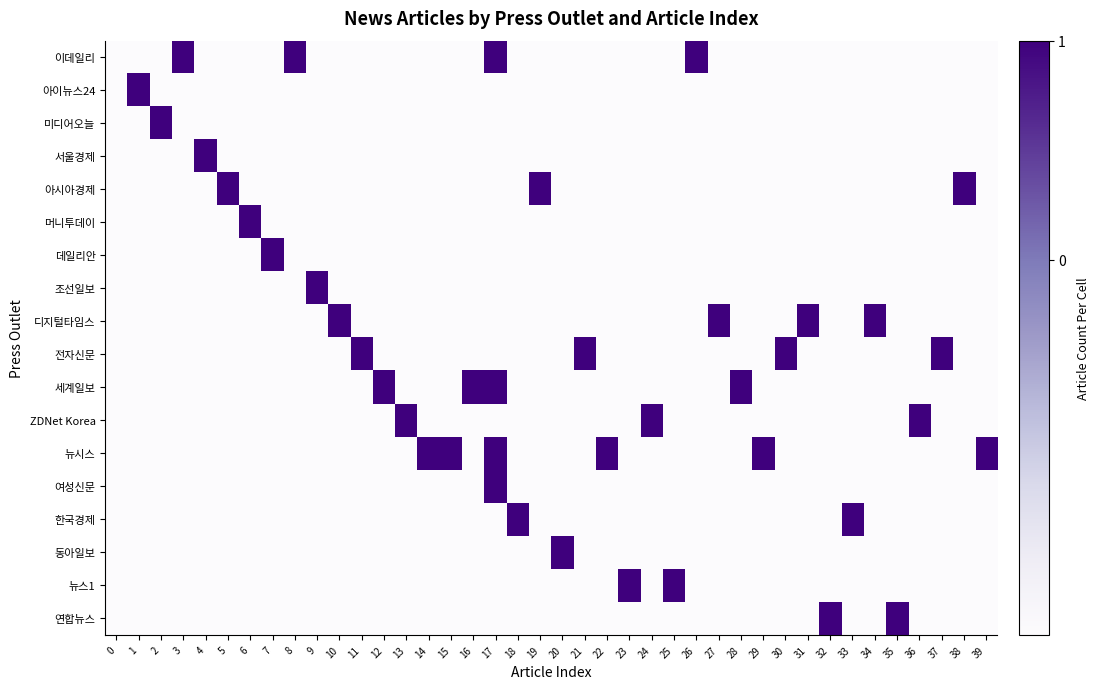

Reading left to right, extract all data points from this chart.

이데일리: 0=-0.3	1=-0.3	2=-0.3	3=0.2	4=-0.3	5=-0.3	6=-0.3	7=-0.3	8=0.2	9=-0.3	10=-0.3	11=-0.3	12=-0.3	13=-0.3	14=-0.3	15=-0.3	16=-0.3	17=0.2	18=-0.3	19=-0.3	20=-0.3	21=-0.3	22=-0.3	23=-0.3	24=-0.3	25=-0.3	26=0.2	27=-0.3	28=-0.3	29=-0.3	30=-0.3	31=-0.3	32=-0.3	33=-0.3	34=-0.3	35=-0.3	36=-0.3	37=-0.3	38=-0.3	39=-0.3
아이뉴스24: 0=-0.3	1=0.2	2=-0.3	3=-0.3	4=-0.3	5=-0.3	6=-0.3	7=-0.3	8=-0.3	9=-0.3	10=-0.3	11=-0.3	12=-0.3	13=-0.3	14=-0.3	15=-0.3	16=-0.3	17=-0.3	18=-0.3	19=-0.3	20=-0.3	21=-0.3	22=-0.3	23=-0.3	24=-0.3	25=-0.3	26=-0.3	27=-0.3	28=-0.3	29=-0.3	30=-0.3	31=-0.3	32=-0.3	33=-0.3	34=-0.3	35=-0.3	36=-0.3	37=-0.3	38=-0.3	39=-0.3
미디어오늘: 0=-0.3	1=-0.3	2=0.2	3=-0.3	4=-0.3	5=-0.3	6=-0.3	7=-0.3	8=-0.3	9=-0.3	10=-0.3	11=-0.3	12=-0.3	13=-0.3	14=-0.3	15=-0.3	16=-0.3	17=-0.3	18=-0.3	19=-0.3	20=-0.3	21=-0.3	22=-0.3	23=-0.3	24=-0.3	25=-0.3	26=-0.3	27=-0.3	28=-0.3	29=-0.3	30=-0.3	31=-0.3	32=-0.3	33=-0.3	34=-0.3	35=-0.3	36=-0.3	37=-0.3	38=-0.3	39=-0.3
서울경제: 0=-0.3	1=-0.3	2=-0.3	3=-0.3	4=0.2	5=-0.3	6=-0.3	7=-0.3	8=-0.3	9=-0.3	10=-0.3	11=-0.3	12=-0.3	13=-0.3	14=-0.3	15=-0.3	16=-0.3	17=-0.3	18=-0.3	19=-0.3	20=-0.3	21=-0.3	22=-0.3	23=-0.3	24=-0.3	25=-0.3	26=-0.3	27=-0.3	28=-0.3	29=-0.3	30=-0.3	31=-0.3	32=-0.3	33=-0.3	34=-0.3	35=-0.3	36=-0.3	37=-0.3	38=-0.3	39=-0.3
아시아경제: 0=-0.3	1=-0.3	2=-0.3	3=-0.3	4=-0.3	5=0.2	6=-0.3	7=-0.3	8=-0.3	9=-0.3	10=-0.3	11=-0.3	12=-0.3	13=-0.3	14=-0.3	15=-0.3	16=-0.3	17=-0.3	18=-0.3	19=0.2	20=-0.3	21=-0.3	22=-0.3	23=-0.3	24=-0.3	25=-0.3	26=-0.3	27=-0.3	28=-0.3	29=-0.3	30=-0.3	31=-0.3	32=-0.3	33=-0.3	34=-0.3	35=-0.3	36=-0.3	37=-0.3	38=0.2	39=-0.3
머니투데이: 0=-0.3	1=-0.3	2=-0.3	3=-0.3	4=-0.3	5=-0.3	6=0.2	7=-0.3	8=-0.3	9=-0.3	10=-0.3	11=-0.3	12=-0.3	13=-0.3	14=-0.3	15=-0.3	16=-0.3	17=-0.3	18=-0.3	19=-0.3	20=-0.3	21=-0.3	22=-0.3	23=-0.3	24=-0.3	25=-0.3	26=-0.3	27=-0.3	28=-0.3	29=-0.3	30=-0.3	31=-0.3	32=-0.3	33=-0.3	34=-0.3	35=-0.3	36=-0.3	37=-0.3	38=-0.3	39=-0.3
데일리안: 0=-0.3	1=-0.3	2=-0.3	3=-0.3	4=-0.3	5=-0.3	6=-0.3	7=0.2	8=-0.3	9=-0.3	10=-0.3	11=-0.3	12=-0.3	13=-0.3	14=-0.3	15=-0.3	16=-0.3	17=-0.3	18=-0.3	19=-0.3	20=-0.3	21=-0.3	22=-0.3	23=-0.3	24=-0.3	25=-0.3	26=-0.3	27=-0.3	28=-0.3	29=-0.3	30=-0.3	31=-0.3	32=-0.3	33=-0.3	34=-0.3	35=-0.3	36=-0.3	37=-0.3	38=-0.3	39=-0.3
조선일보: 0=-0.3	1=-0.3	2=-0.3	3=-0.3	4=-0.3	5=-0.3	6=-0.3	7=-0.3	8=-0.3	9=0.2	10=-0.3	11=-0.3	12=-0.3	13=-0.3	14=-0.3	15=-0.3	16=-0.3	17=-0.3	18=-0.3	19=-0.3	20=-0.3	21=-0.3	22=-0.3	23=-0.3	24=-0.3	25=-0.3	26=-0.3	27=-0.3	28=-0.3	29=-0.3	30=-0.3	31=-0.3	32=-0.3	33=-0.3	34=-0.3	35=-0.3	36=-0.3	37=-0.3	38=-0.3	39=-0.3
디지털타임스: 0=-0.3	1=-0.3	2=-0.3	3=-0.3	4=-0.3	5=-0.3	6=-0.3	7=-0.3	8=-0.3	9=-0.3	10=0.2	11=-0.3	12=-0.3	13=-0.3	14=-0.3	15=-0.3	16=-0.3	17=-0.3	18=-0.3	19=-0.3	20=-0.3	21=-0.3	22=-0.3	23=-0.3	24=-0.3	25=-0.3	26=-0.3	27=0.2	28=-0.3	29=-0.3	30=-0.3	31=0.2	32=-0.3	33=-0.3	34=0.2	35=-0.3	36=-0.3	37=-0.3	38=-0.3	39=-0.3
전자신문: 0=-0.3	1=-0.3	2=-0.3	3=-0.3	4=-0.3	5=-0.3	6=-0.3	7=-0.3	8=-0.3	9=-0.3	10=-0.3	11=0.2	12=-0.3	13=-0.3	14=-0.3	15=-0.3	16=-0.3	17=-0.3	18=-0.3	19=-0.3	20=-0.3	21=0.2	22=-0.3	23=-0.3	24=-0.3	25=-0.3	26=-0.3	27=-0.3	28=-0.3	29=-0.3	30=0.2	31=-0.3	32=-0.3	33=-0.3	34=-0.3	35=-0.3	36=-0.3	37=0.2	38=-0.3	39=-0.3
세계일보: 0=-0.3	1=-0.3	2=-0.3	3=-0.3	4=-0.3	5=-0.3	6=-0.3	7=-0.3	8=-0.3	9=-0.3	10=-0.3	11=-0.3	12=0.2	13=-0.3	14=-0.3	15=-0.3	16=0.2	17=0.2	18=-0.3	19=-0.3	20=-0.3	21=-0.3	22=-0.3	23=-0.3	24=-0.3	25=-0.3	26=-0.3	27=-0.3	28=0.2	29=-0.3	30=-0.3	31=-0.3	32=-0.3	33=-0.3	34=-0.3	35=-0.3	36=-0.3	37=-0.3	38=-0.3	39=-0.3
ZDNet Korea: 0=-0.3	1=-0.3	2=-0.3	3=-0.3	4=-0.3	5=-0.3	6=-0.3	7=-0.3	8=-0.3	9=-0.3	10=-0.3	11=-0.3	12=-0.3	13=0.2	14=-0.3	15=-0.3	16=-0.3	17=-0.3	18=-0.3	19=-0.3	20=-0.3	21=-0.3	22=-0.3	23=-0.3	24=0.2	25=-0.3	26=-0.3	27=-0.3	28=-0.3	29=-0.3	30=-0.3	31=-0.3	32=-0.3	33=-0.3	34=-0.3	35=-0.3	36=0.2	37=-0.3	38=-0.3	39=-0.3
뉴시스: 0=-0.3	1=-0.3	2=-0.3	3=-0.3	4=-0.3	5=-0.3	6=-0.3	7=-0.3	8=-0.3	9=-0.3	10=-0.3	11=-0.3	12=-0.3	13=-0.3	14=0.2	15=0.2	16=-0.3	17=0.2	18=-0.3	19=-0.3	20=-0.3	21=-0.3	22=0.2	23=-0.3	24=-0.3	25=-0.3	26=-0.3	27=-0.3	28=-0.3	29=0.2	30=-0.3	31=-0.3	32=-0.3	33=-0.3	34=-0.3	35=-0.3	36=-0.3	37=-0.3	38=-0.3	39=0.2
여성신문: 0=-0.3	1=-0.3	2=-0.3	3=-0.3	4=-0.3	5=-0.3	6=-0.3	7=-0.3	8=-0.3	9=-0.3	10=-0.3	11=-0.3	12=-0.3	13=-0.3	14=-0.3	15=-0.3	16=-0.3	17=0.2	18=-0.3	19=-0.3	20=-0.3	21=-0.3	22=-0.3	23=-0.3	24=-0.3	25=-0.3	26=-0.3	27=-0.3	28=-0.3	29=-0.3	30=-0.3	31=-0.3	32=-0.3	33=-0.3	34=-0.3	35=-0.3	36=-0.3	37=-0.3	38=-0.3	39=-0.3
한국경제: 0=-0.3	1=-0.3	2=-0.3	3=-0.3	4=-0.3	5=-0.3	6=-0.3	7=-0.3	8=-0.3	9=-0.3	10=-0.3	11=-0.3	12=-0.3	13=-0.3	14=-0.3	15=-0.3	16=-0.3	17=-0.3	18=0.2	19=-0.3	20=-0.3	21=-0.3	22=-0.3	23=-0.3	24=-0.3	25=-0.3	26=-0.3	27=-0.3	28=-0.3	29=-0.3	30=-0.3	31=-0.3	32=-0.3	33=0.2	34=-0.3	35=-0.3	36=-0.3	37=-0.3	38=-0.3	39=-0.3
동아일보: 0=-0.3	1=-0.3	2=-0.3	3=-0.3	4=-0.3	5=-0.3	6=-0.3	7=-0.3	8=-0.3	9=-0.3	10=-0.3	11=-0.3	12=-0.3	13=-0.3	14=-0.3	15=-0.3	16=-0.3	17=-0.3	18=-0.3	19=-0.3	20=0.2	21=-0.3	22=-0.3	23=-0.3	24=-0.3	25=-0.3	26=-0.3	27=-0.3	28=-0.3	29=-0.3	30=-0.3	31=-0.3	32=-0.3	33=-0.3	34=-0.3	35=-0.3	36=-0.3	37=-0.3	38=-0.3	39=-0.3
뉴스1: 0=-0.3	1=-0.3	2=-0.3	3=-0.3	4=-0.3	5=-0.3	6=-0.3	7=-0.3	8=-0.3	9=-0.3	10=-0.3	11=-0.3	12=-0.3	13=-0.3	14=-0.3	15=-0.3	16=-0.3	17=-0.3	18=-0.3	19=-0.3	20=-0.3	21=-0.3	22=-0.3	23=0.2	24=-0.3	25=0.2	26=-0.3	27=-0.3	28=-0.3	29=-0.3	30=-0.3	31=-0.3	32=-0.3	33=-0.3	34=-0.3	35=-0.3	36=-0.3	37=-0.3	38=-0.3	39=-0.3
연합뉴스: 0=-0.3	1=-0.3	2=-0.3	3=-0.3	4=-0.3	5=-0.3	6=-0.3	7=-0.3	8=-0.3	9=-0.3	10=-0.3	11=-0.3	12=-0.3	13=-0.3	14=-0.3	15=-0.3	16=-0.3	17=-0.3	18=-0.3	19=-0.3	20=-0.3	21=-0.3	22=-0.3	23=-0.3	24=-0.3	25=-0.3	26=-0.3	27=-0.3	28=-0.3	29=-0.3	30=-0.3	31=-0.3	32=0.2	33=-0.3	34=-0.3	35=0.2	36=-0.3	37=-0.3	38=-0.3	39=-0.3